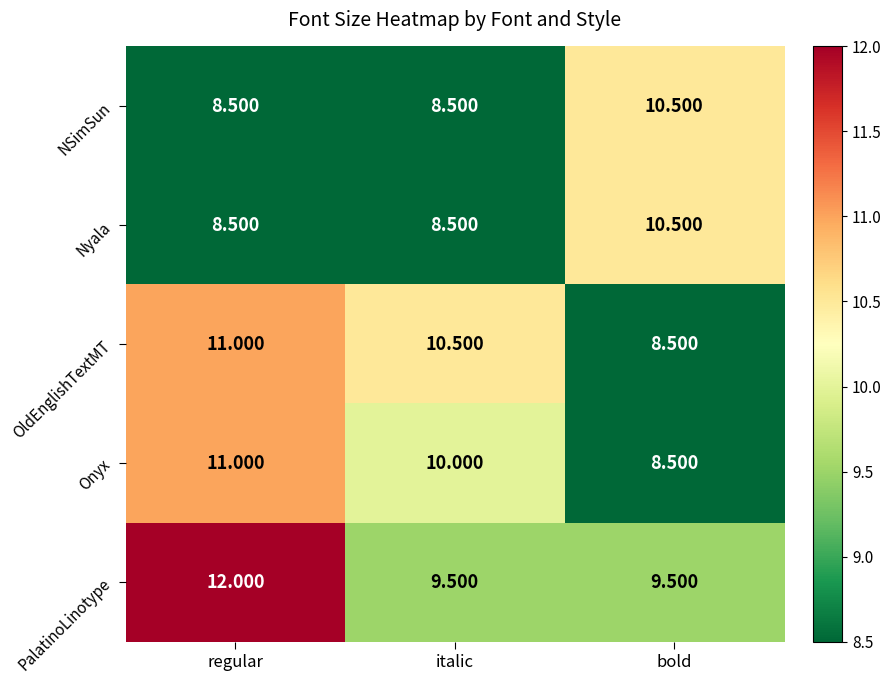

Rank the categories by OldEnglishTextMT value from highest to lowest.

regular, italic, bold